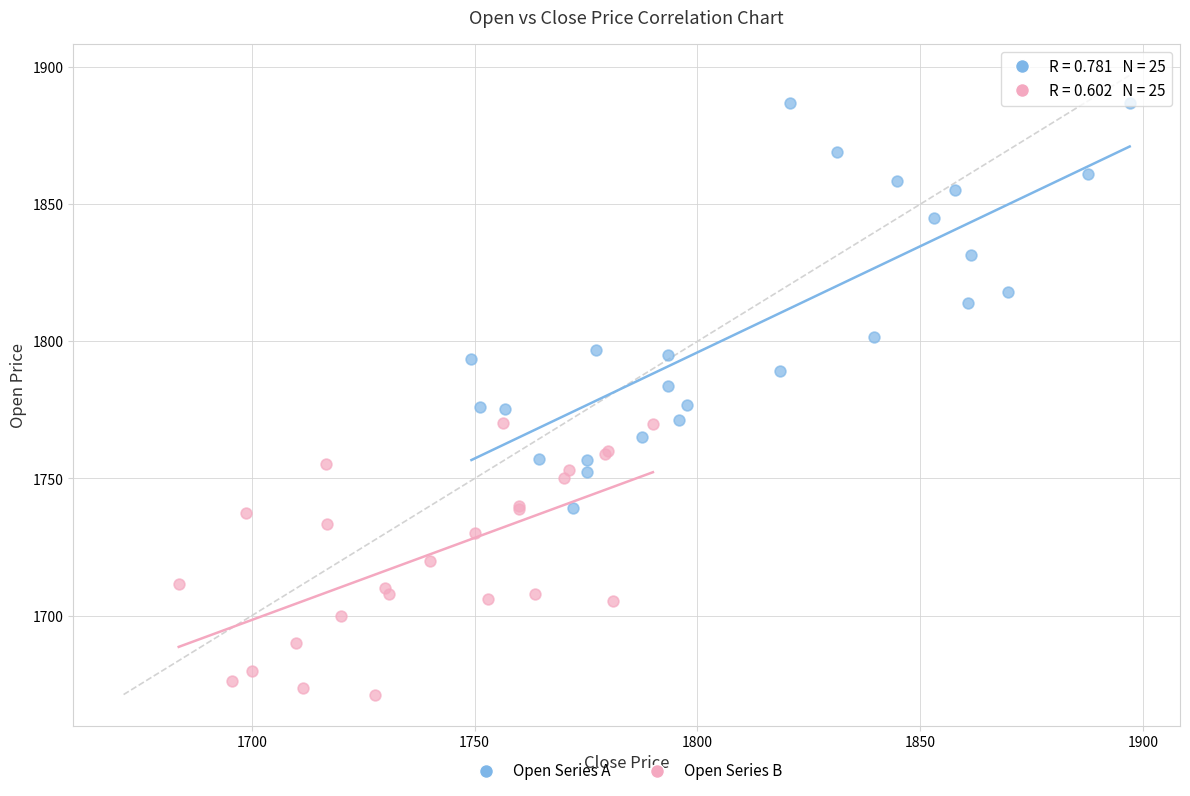

Which series contains the lowest Y value?

Open Series B